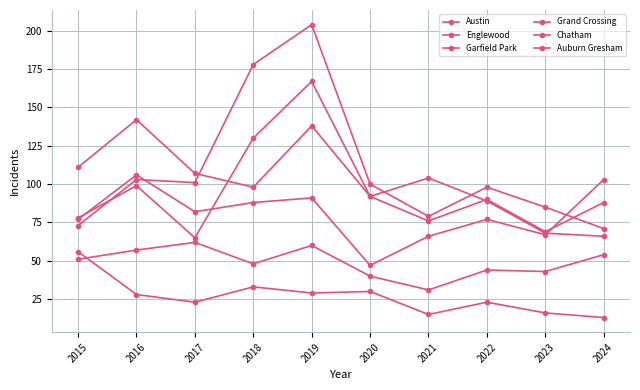

What is the value of the Auburn Gresham point at the 8th from the left?

23